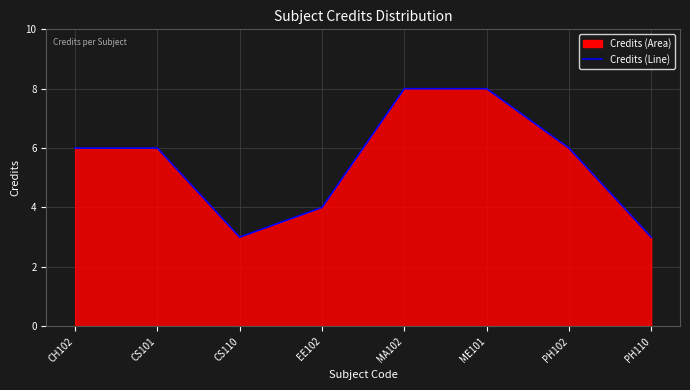

Reading right to left, extract all data points from this chart.

PH110=3	PH102=6	ME101=8	MA102=8	EE102=4	CS110=3	CS101=6	CH102=6